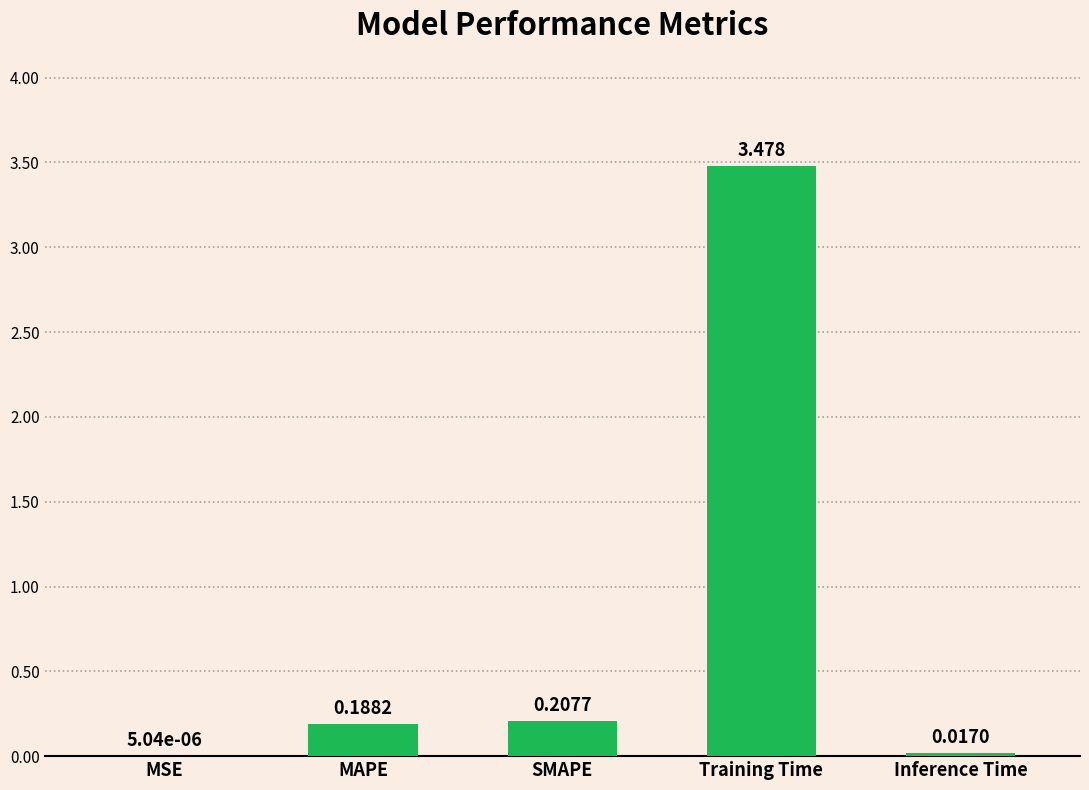

Between MSE and Inference Time, which is larger?

Inference Time